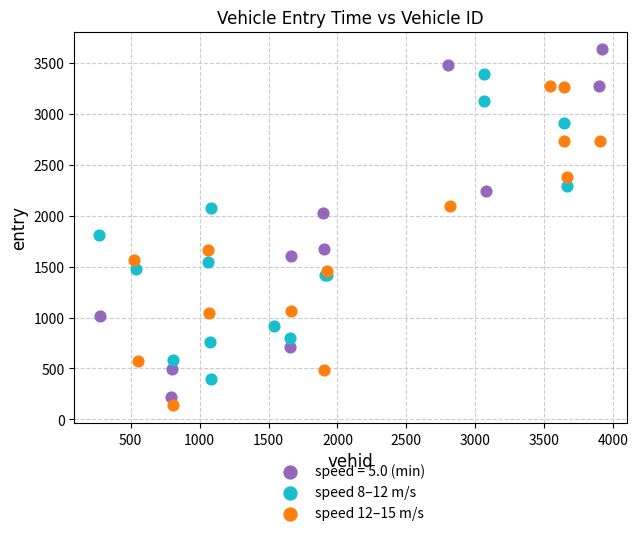

Which series reaches the maximum Y coordinate?

speed = 5.0 (min)